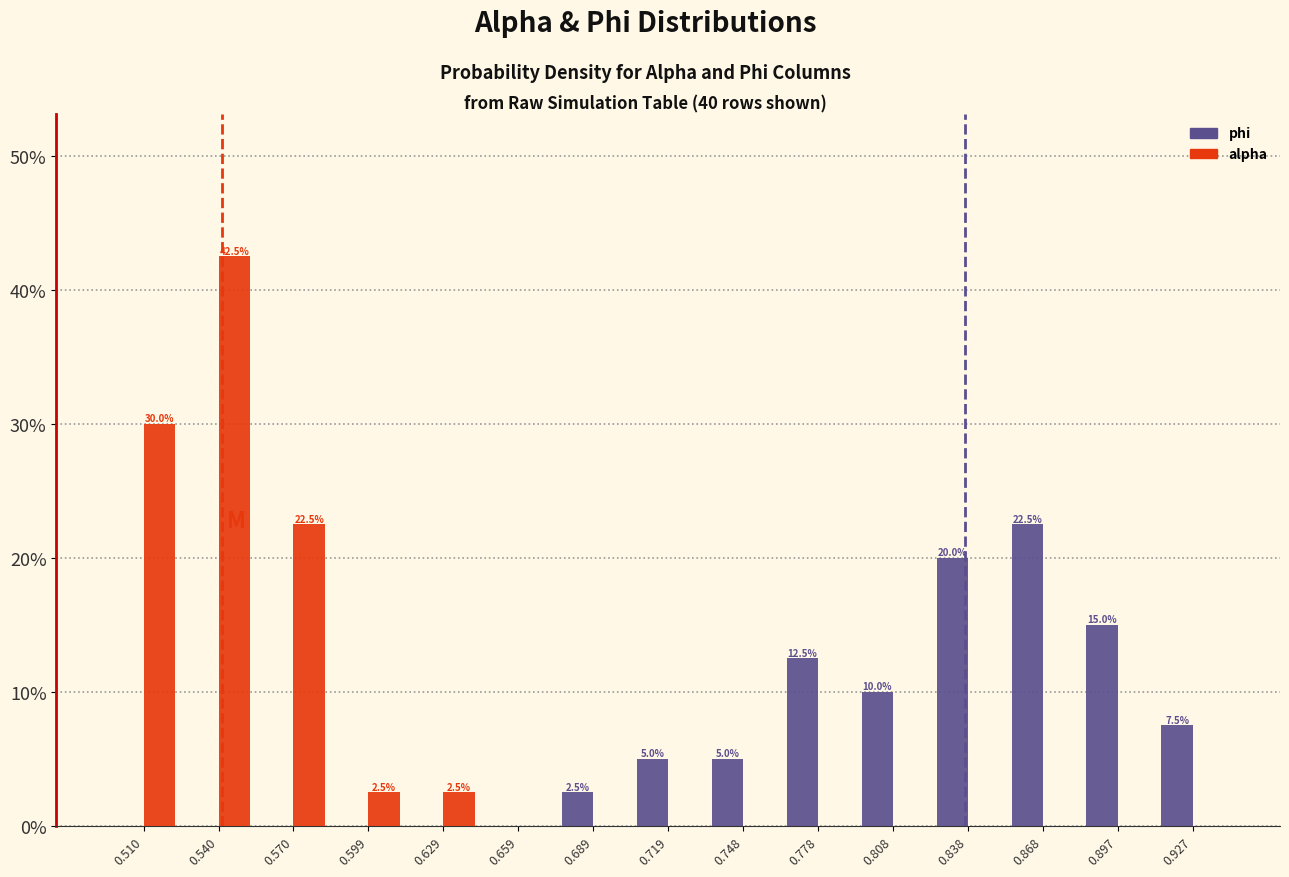

In the phi series, which range on the x-axis has the tallest bar?

0.855 to 0.885